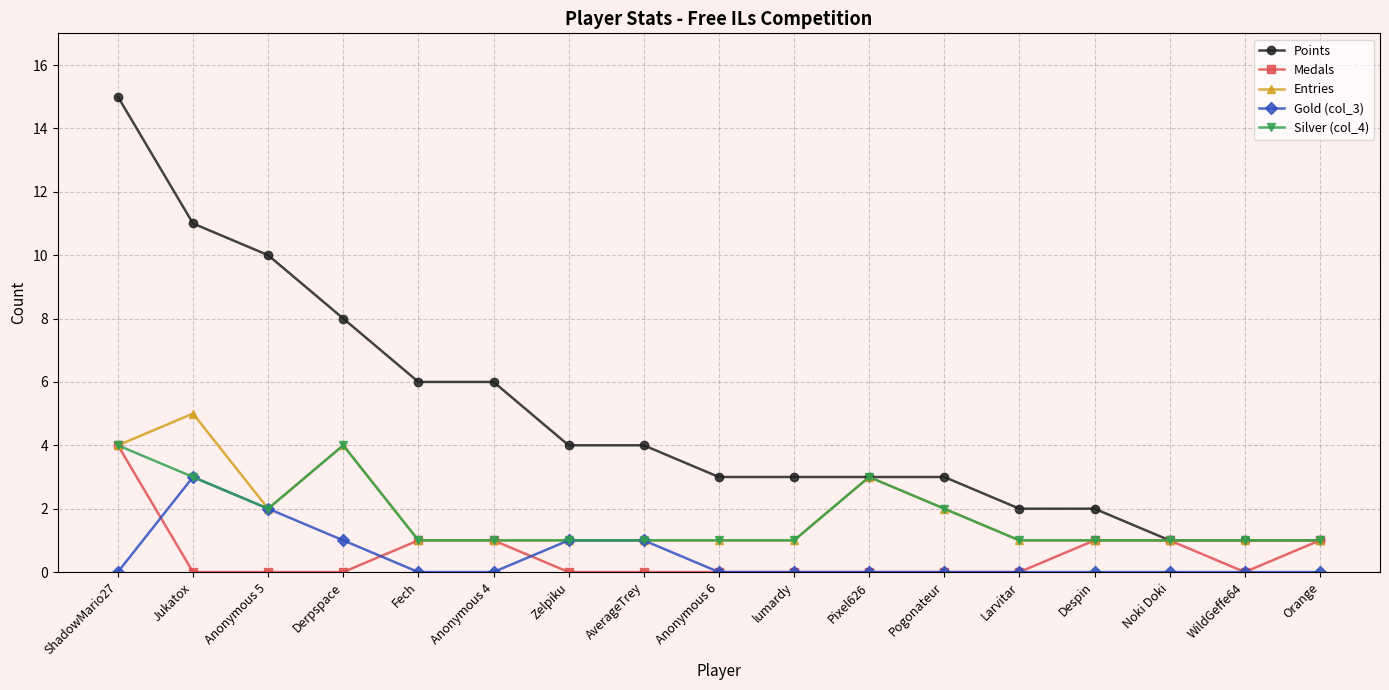

Which series has the widest spread of values?

Points